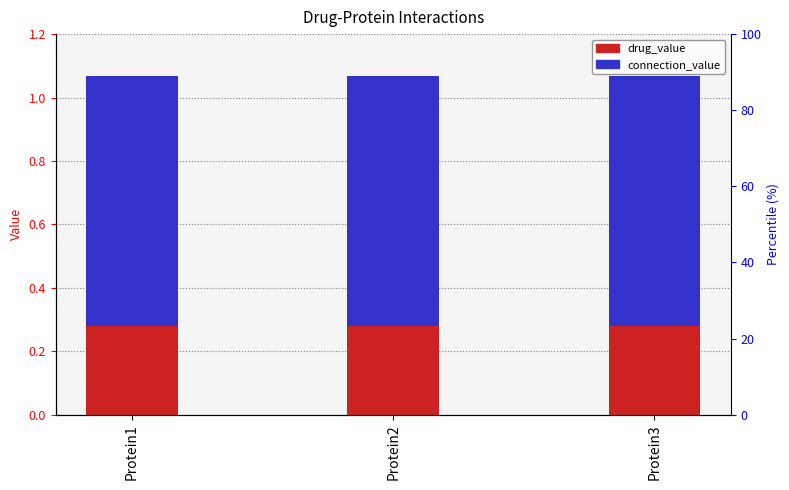

Reading left to right, extract all data points from this chart.

drug_value: Protein1=0.3	Protein2=0.3	Protein3=0.3
connection_value: Protein1=0.8	Protein2=0.8	Protein3=0.8